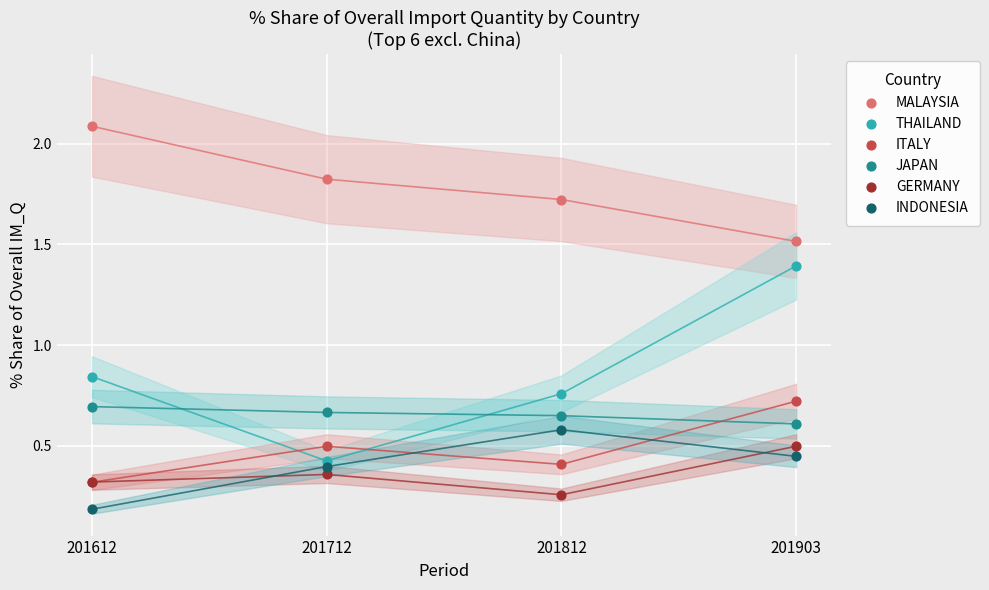

In the MALAYSIA series, what Y value is closest to 1?

1.5